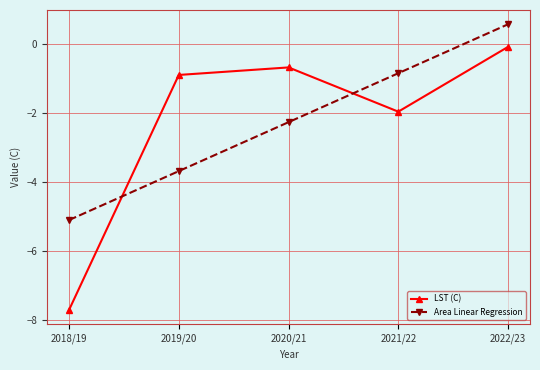

What is the value of the Area Linear Regression point at the 4th from the left?

-0.8